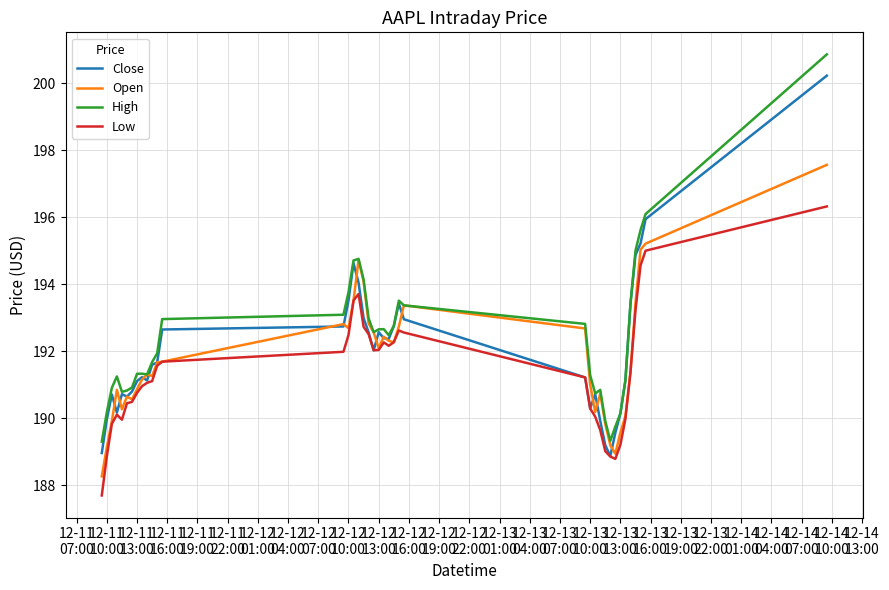

What is the average value of the Open series?

191.8